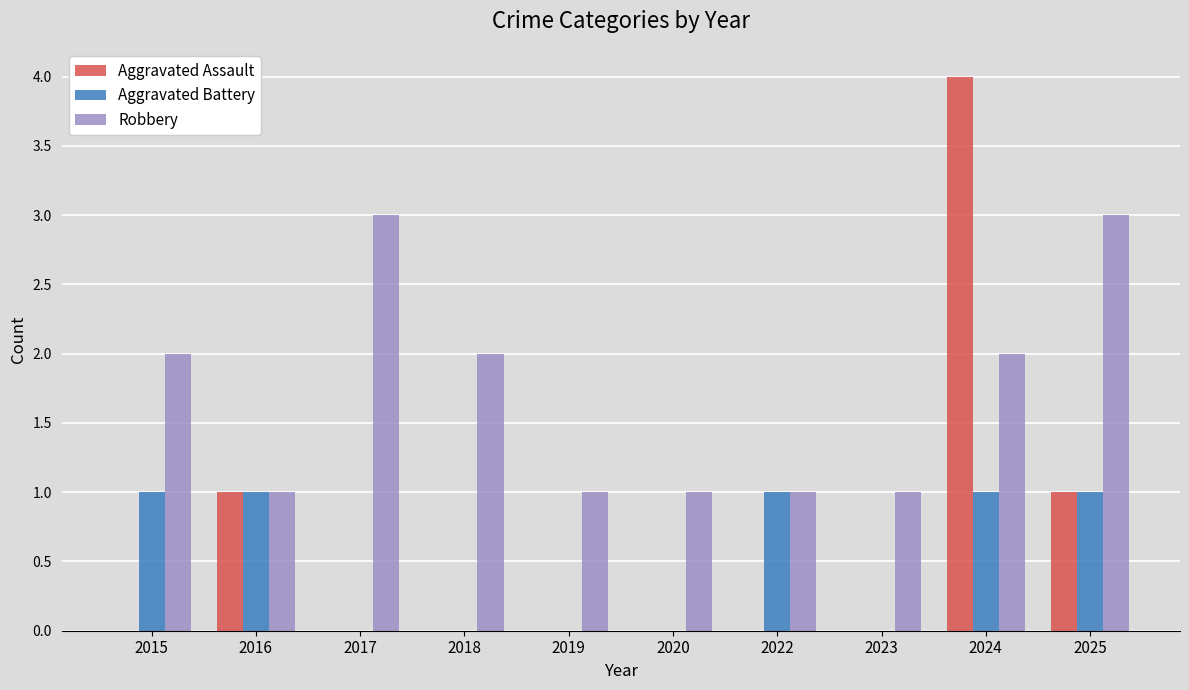

Between 2020 and 2024, which series saw the biggest shift?

Aggravated Assault